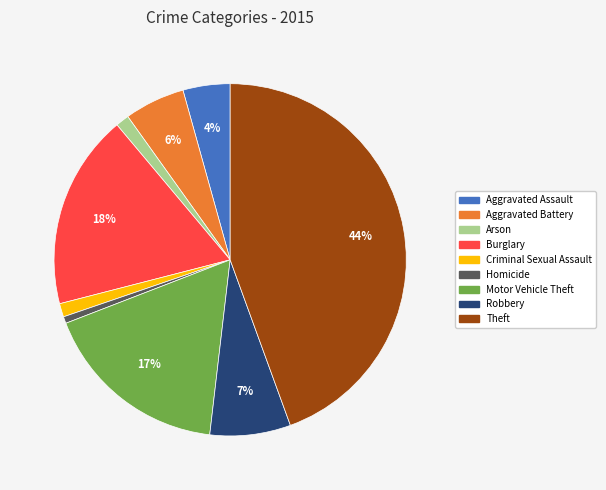

Is the sum of Criminal Sexual Assault and Burglary greater than half?

No